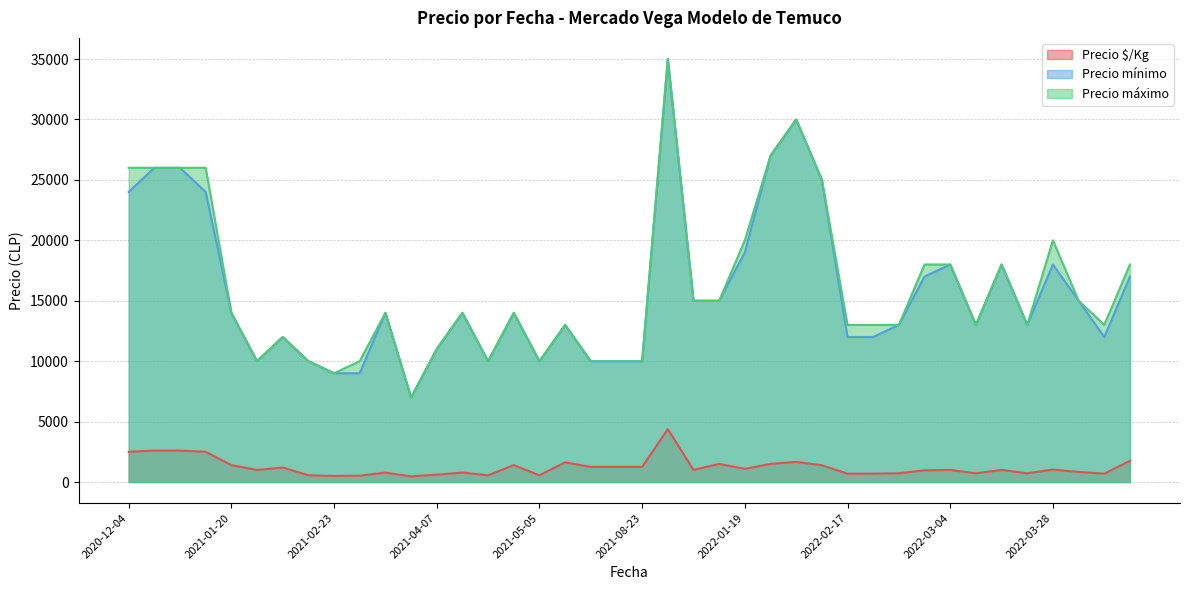

At which category does the chart reach its minimum across all series?

2021-02-24